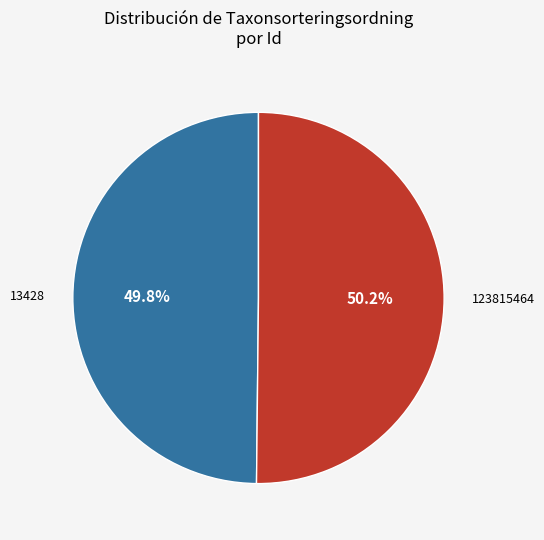

What is the ratio of the value at 13428 to the value at 123815464?

1.0